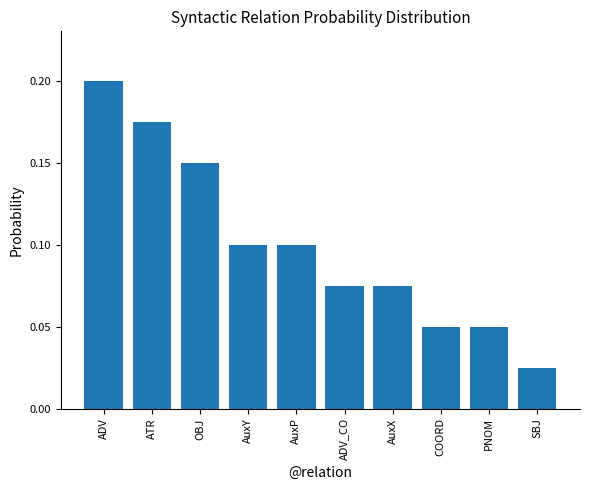

What is the label of the 5th bar from the right?

ADV_CO